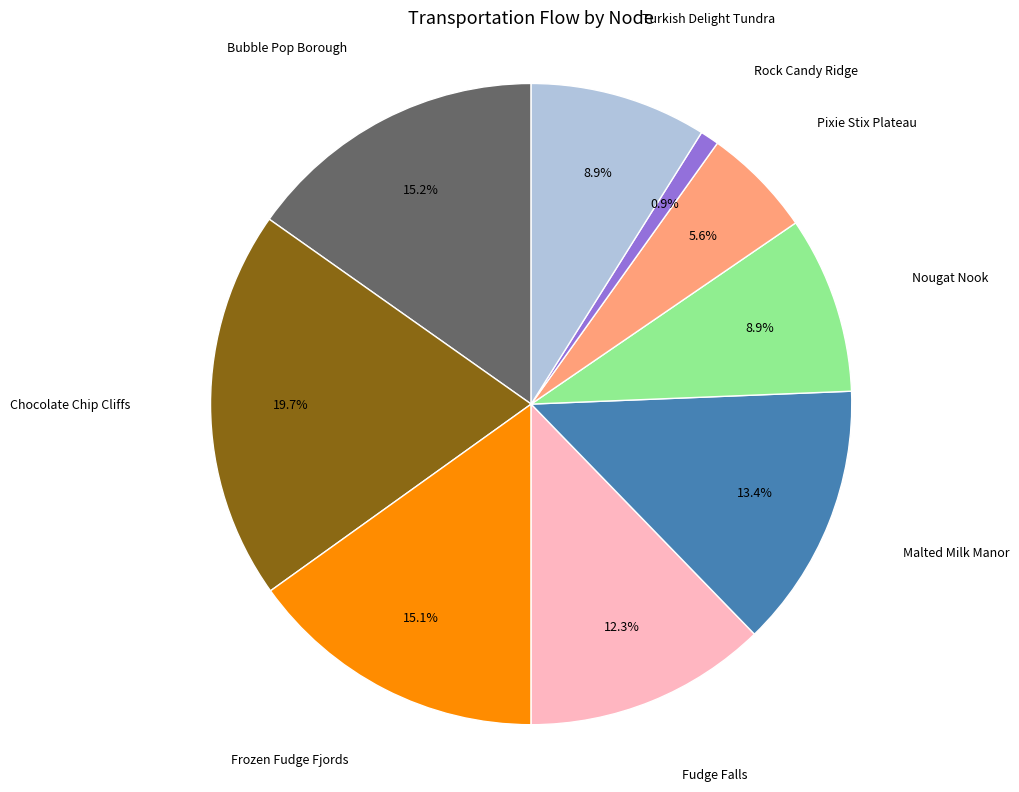

Does any single category account for the majority?

No